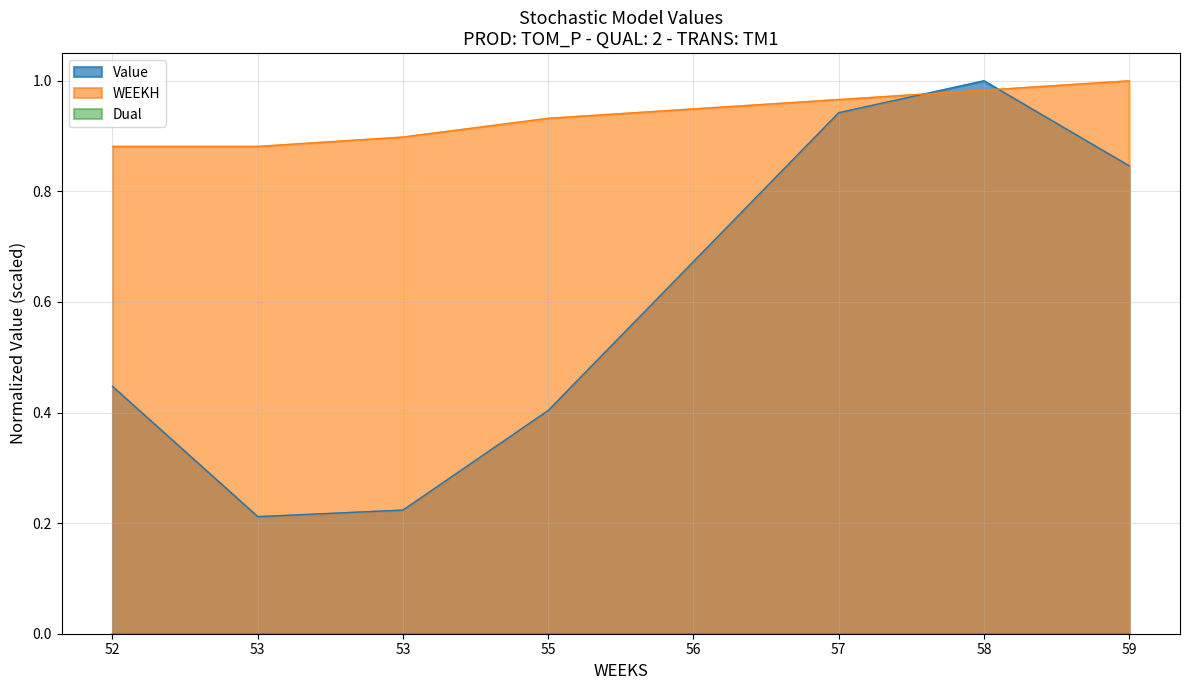

Where do Value and WEEKH first cross each other?

57 and 58